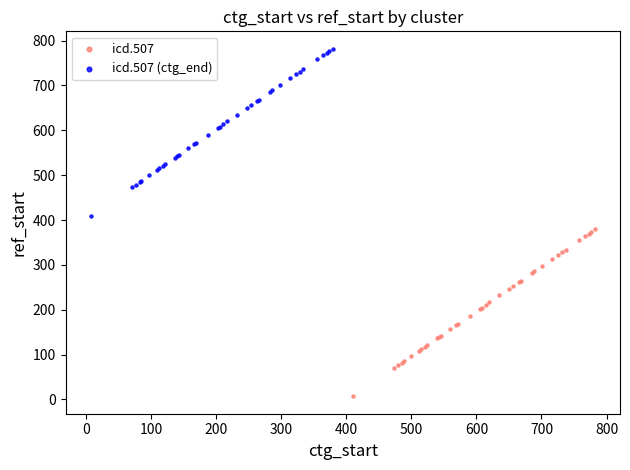

Which series contains the lowest Y value?

icd.507